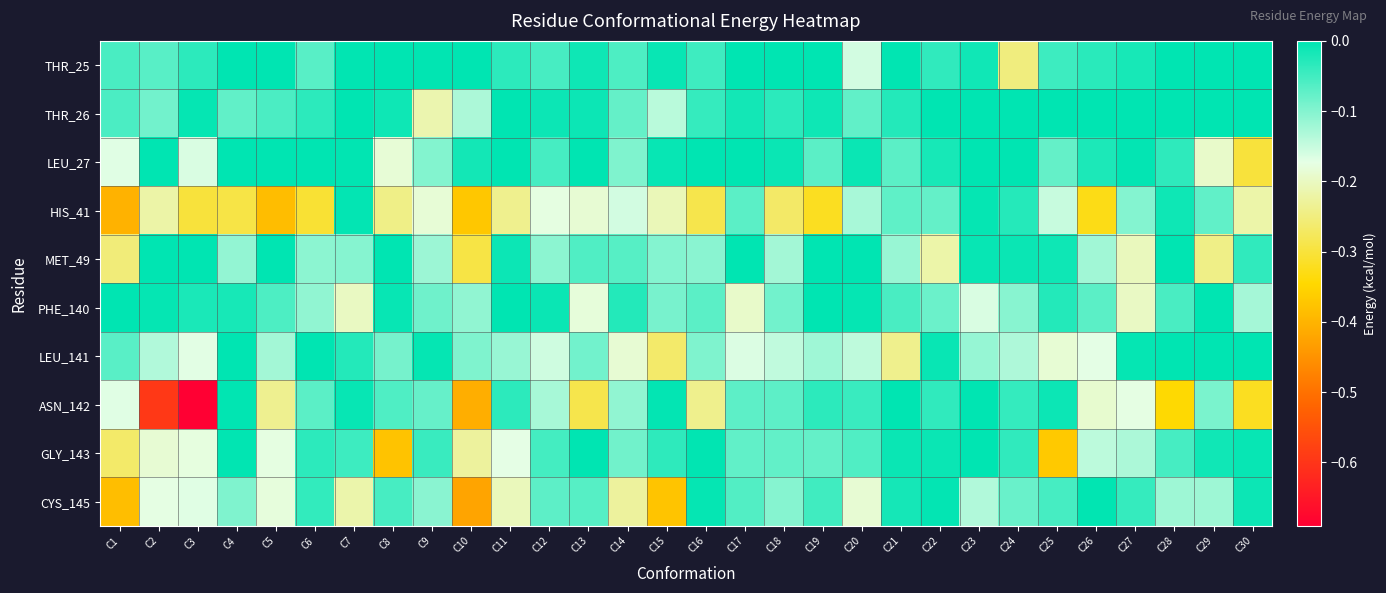

What is the smallest value displayed?

-0.7